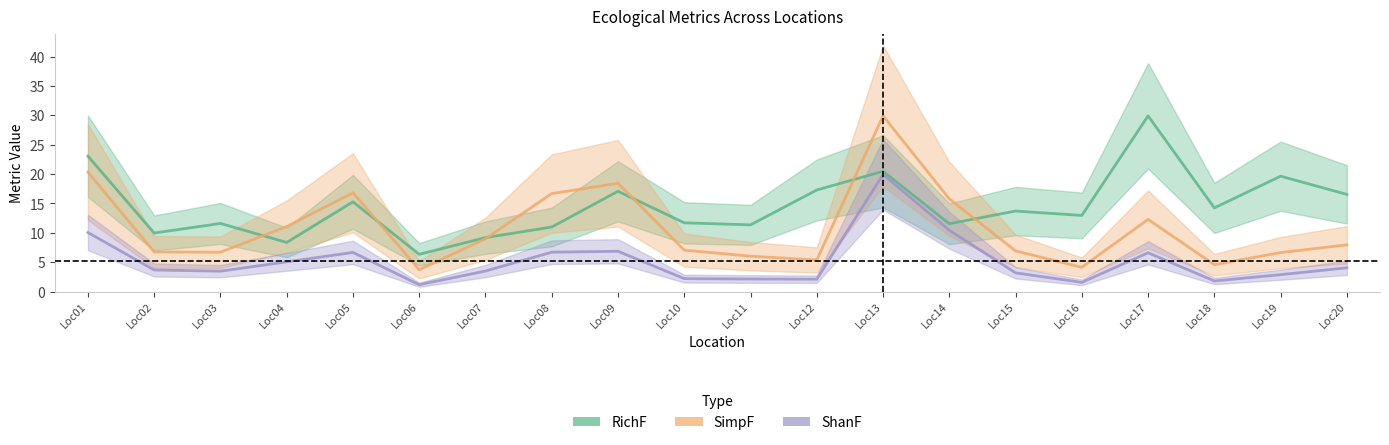

What is the value of the RichF point at the 18th from the left?

14.2